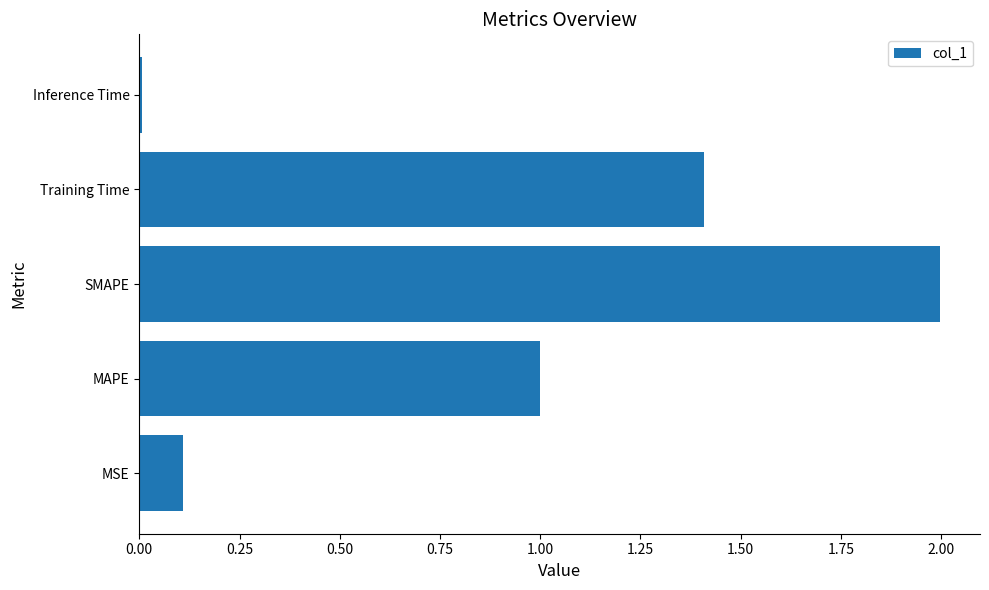

Rank the categories by value from lowest to highest.

Inference Time, MSE, MAPE, Training Time, SMAPE